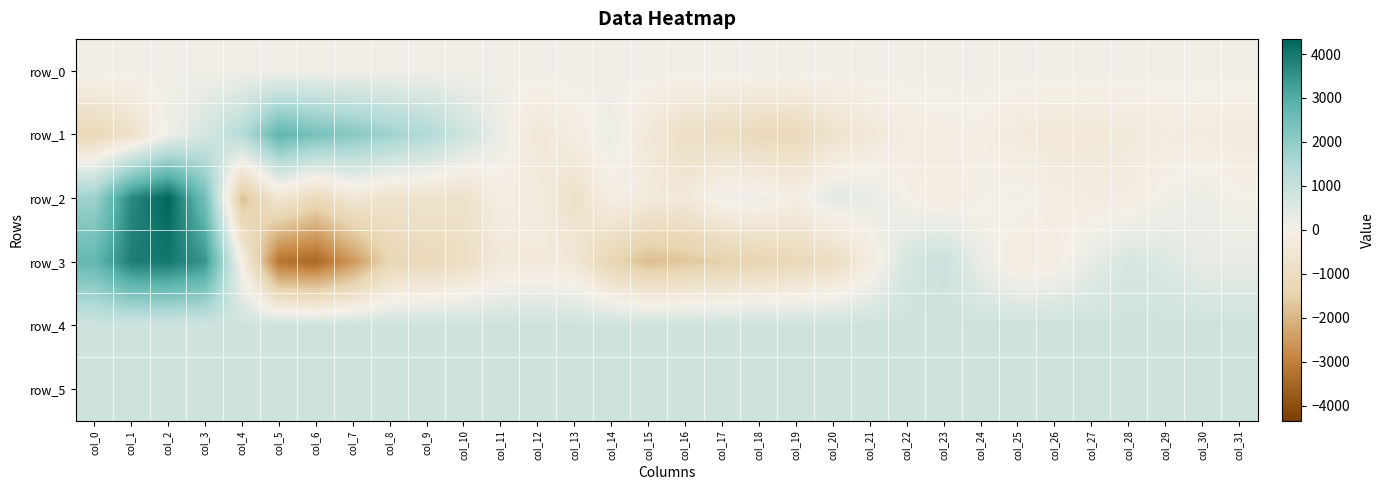

What is the difference between the row_0 values at col_25 and col_21?

0.2